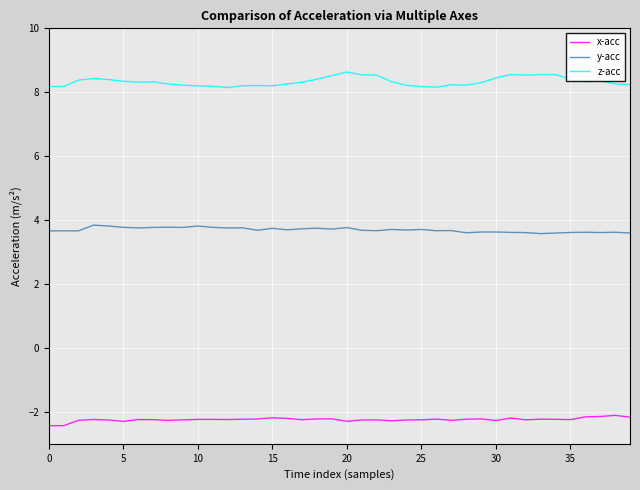

Which series has the widest spread of values?

z-acc